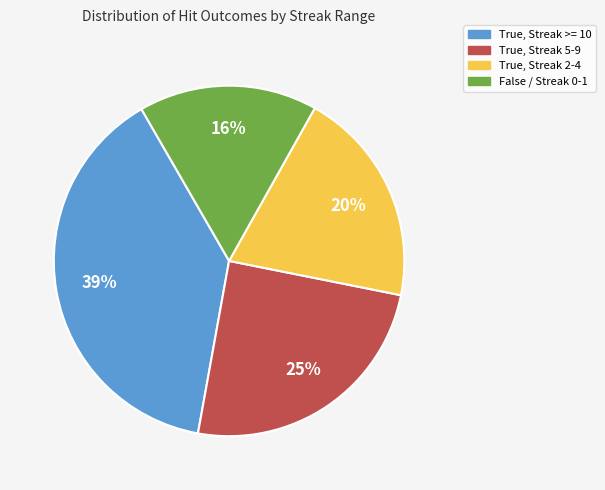

Does any single category account for the majority?

No